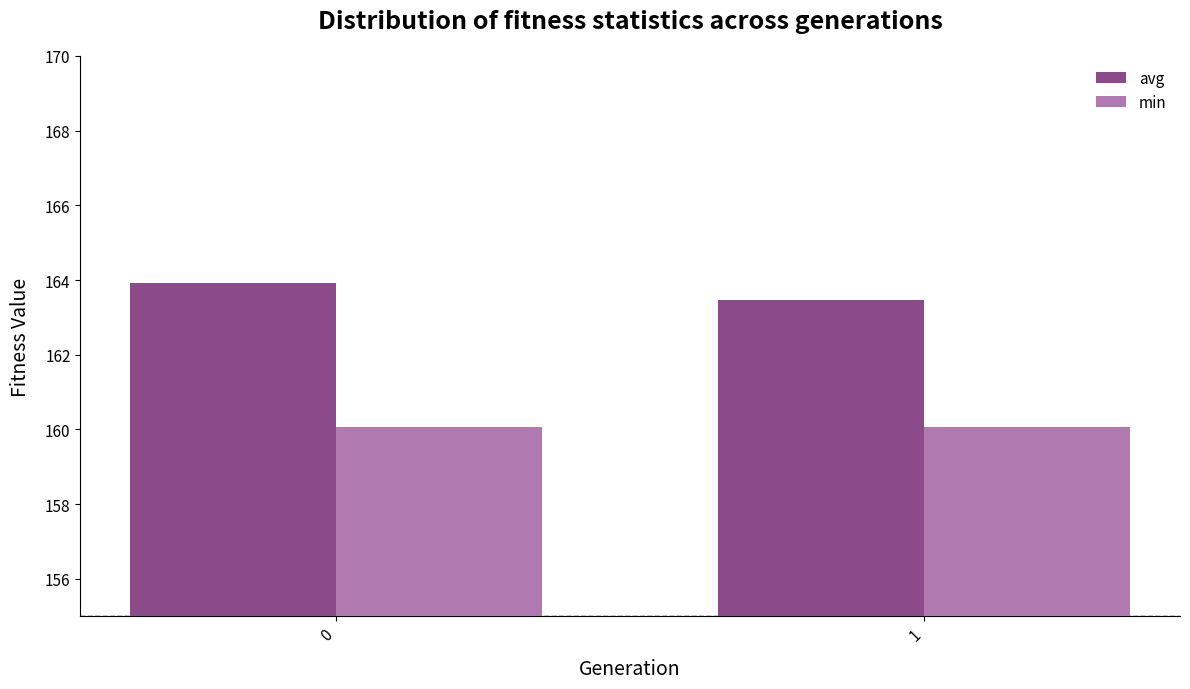

Rank the series by their maximum value, from highest to lowest.

avg, min